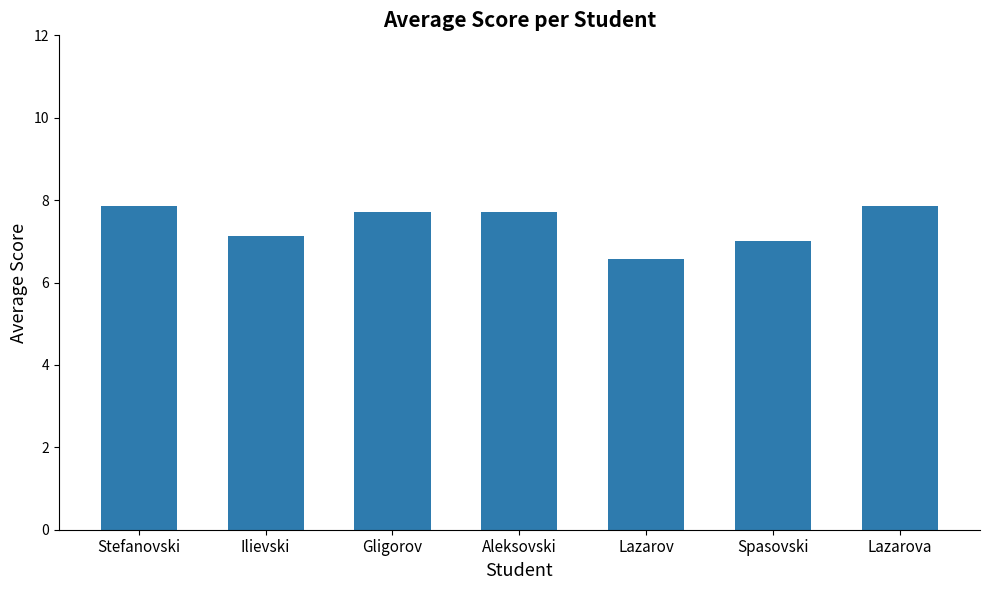

Is it true that the value at Ilievski is 4.0?

False